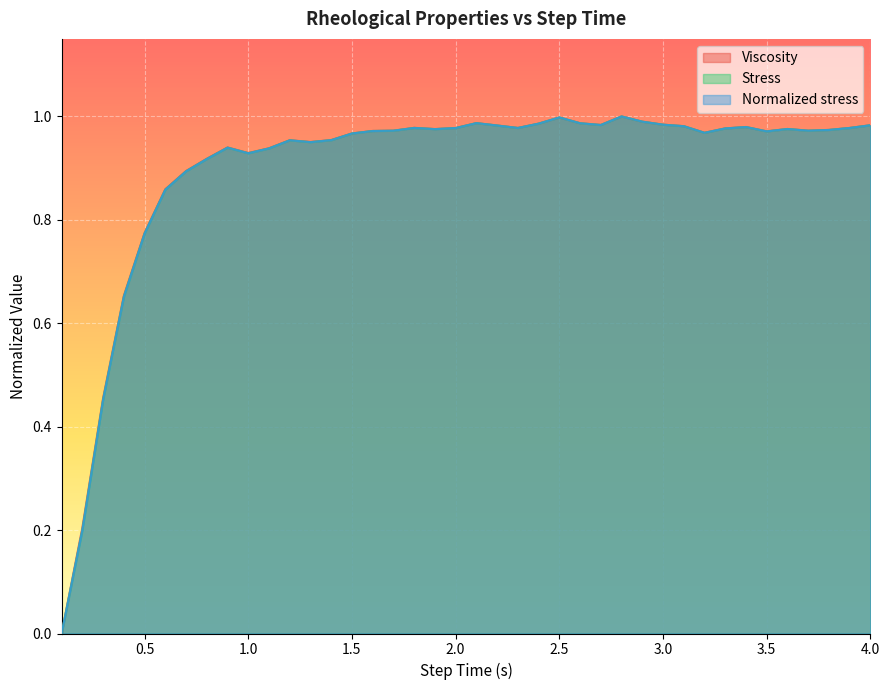

How many interior local peaks does the Viscosity series have?

8